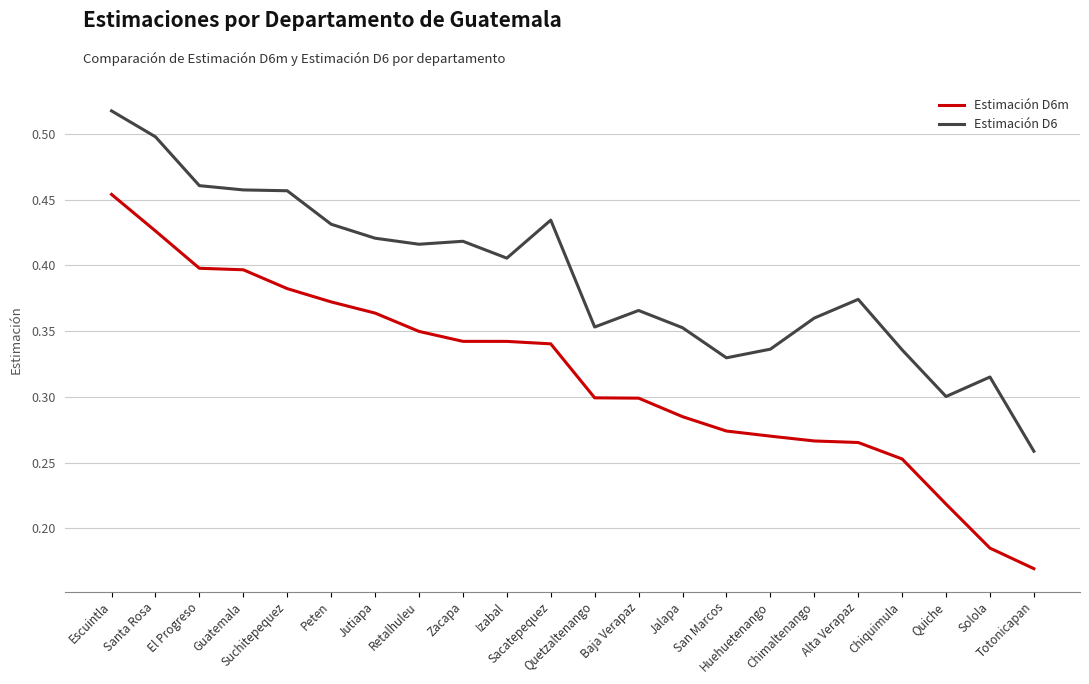

True or false: Estimación D6m and Estimación D6 intersect in this chart.

False